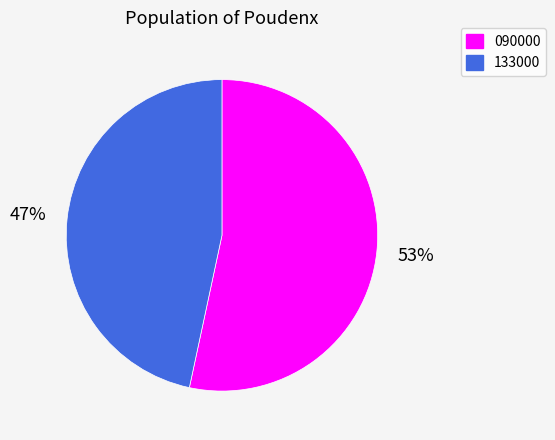

Combined, do 090000 and 133000 account for over 50%?

Yes